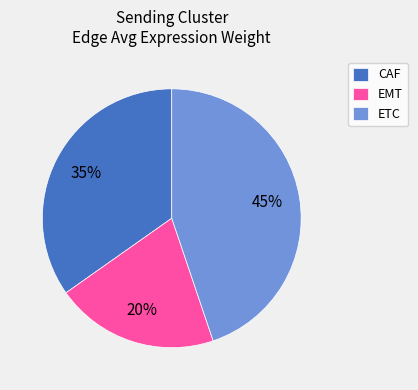

Which category has the smallest portion of the pie?

EMT